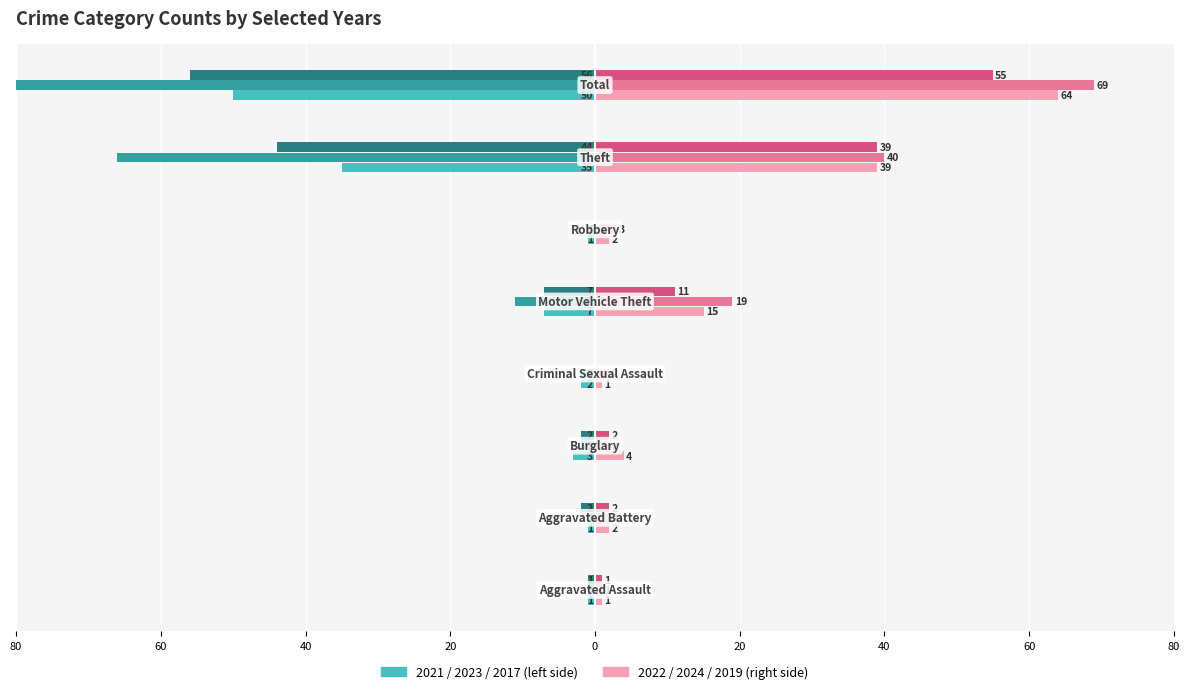

Between 20 and 40, which series saw the biggest shift?

2023 (left)